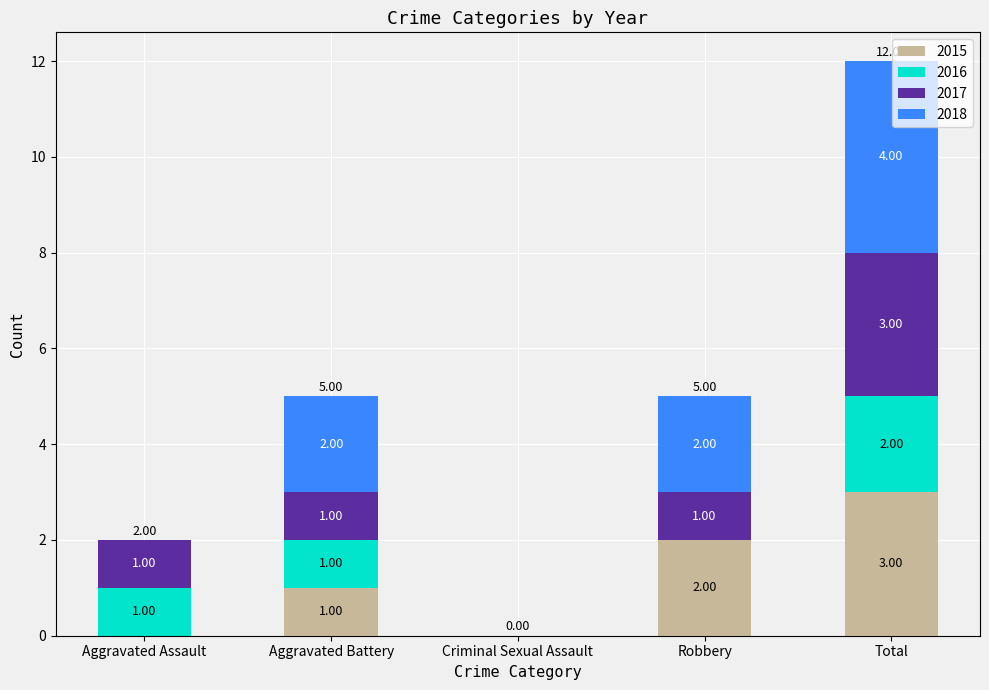

At which category is the sum across all series the highest?

Total